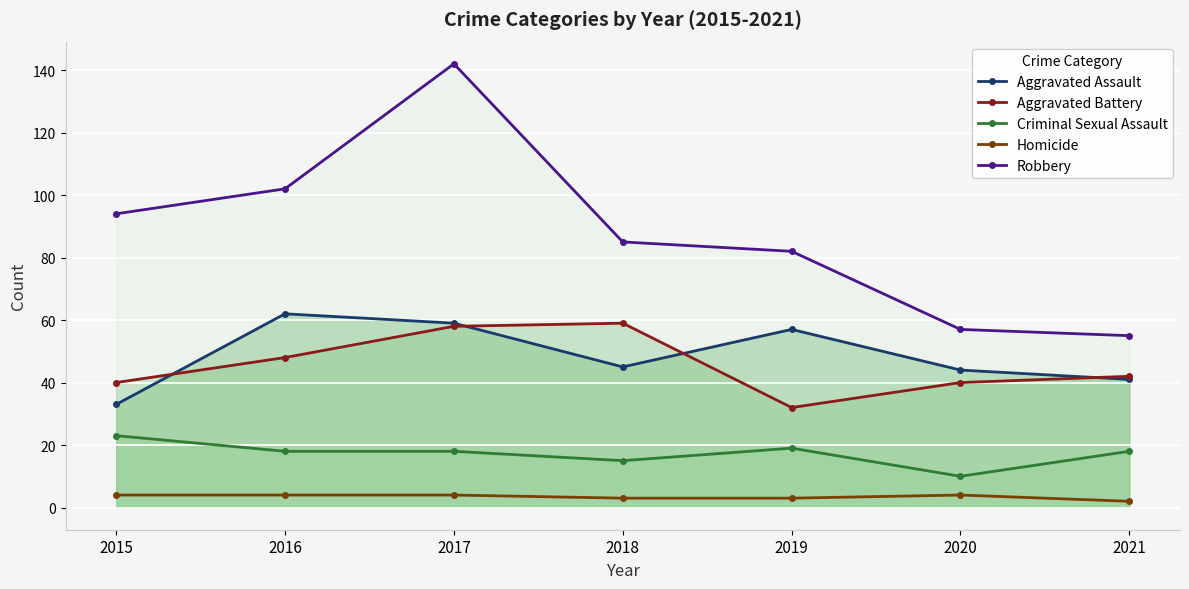

Which series has the widest spread of values?

Robbery